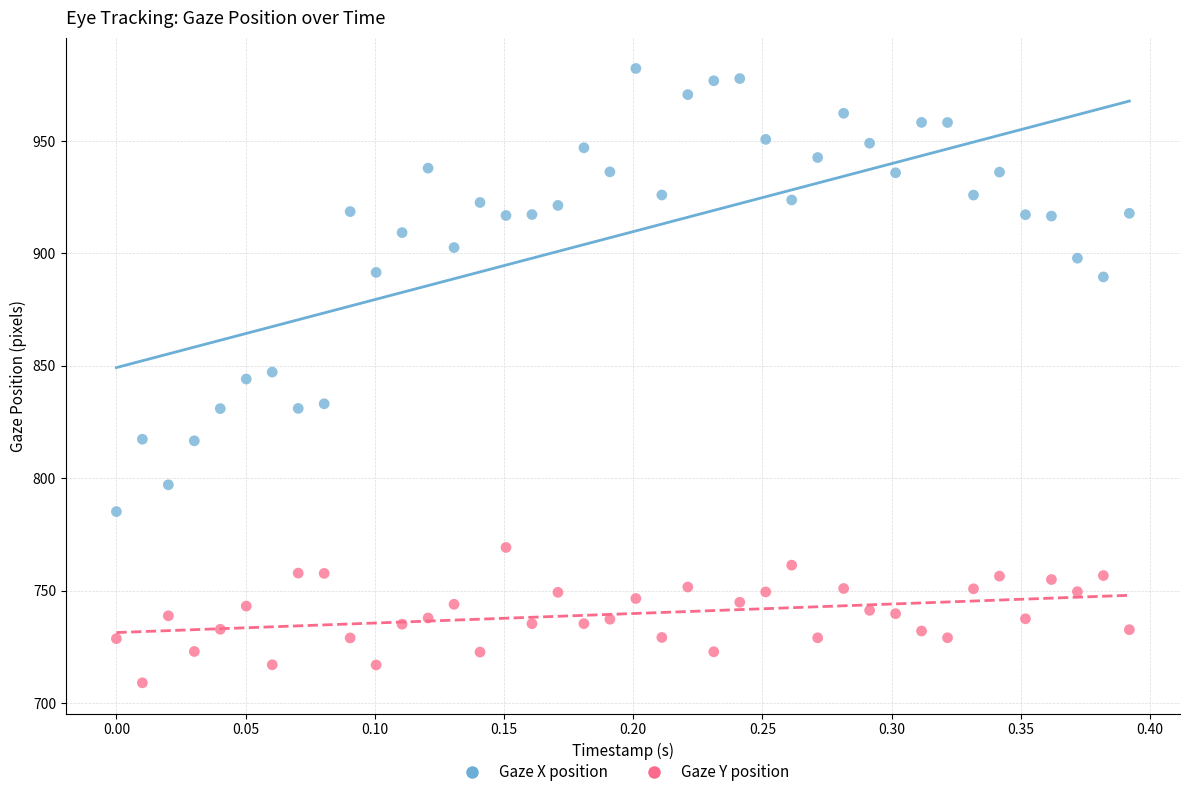

Which series contains the lowest Y value?

Gaze Y position